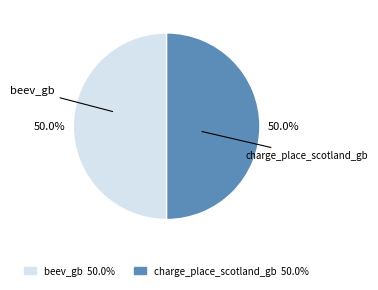

Approximately how many times larger is the value at charge_place_scotland_gb compared to beev_gb?

1.0